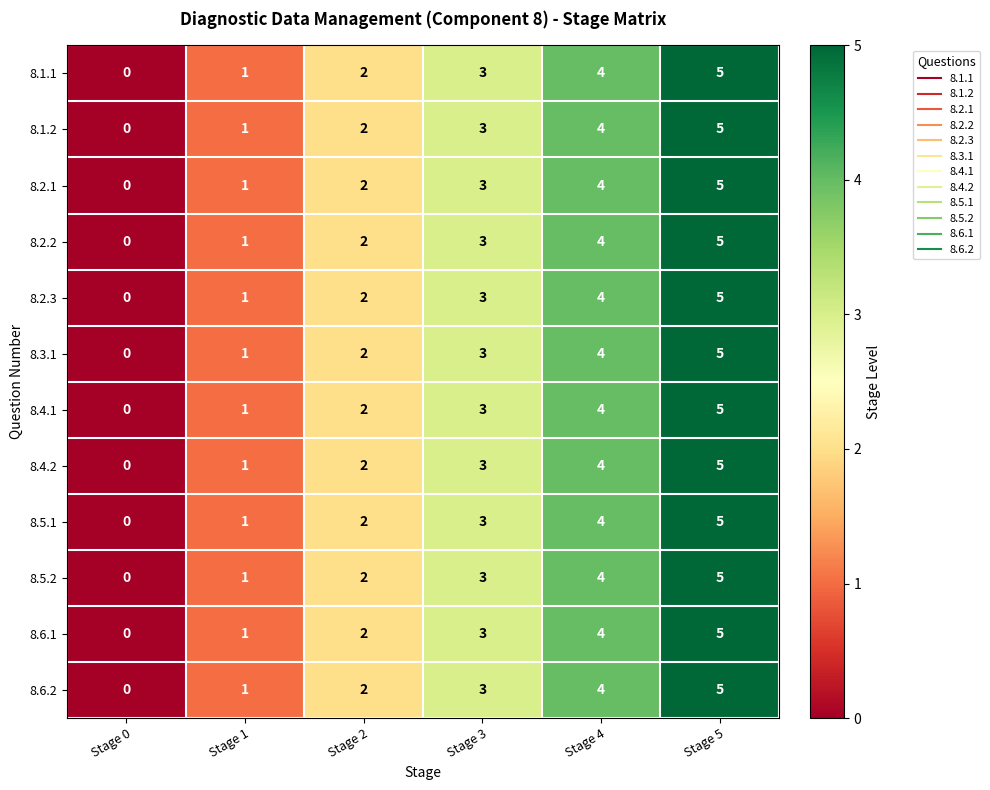

How many distinct data groups are displayed?

12